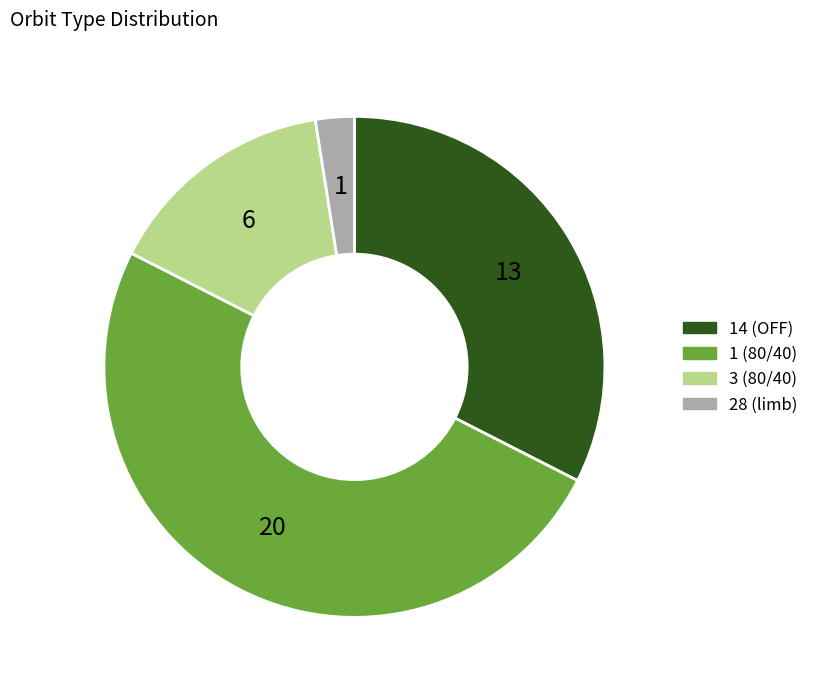

Does 14 (OFF) account for over 50% of the chart?

No